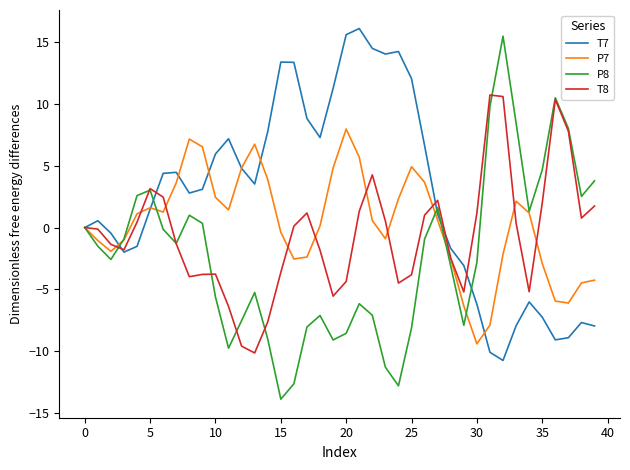

List the series in order of their peak value, lowest first.

P7, T8, P8, T7